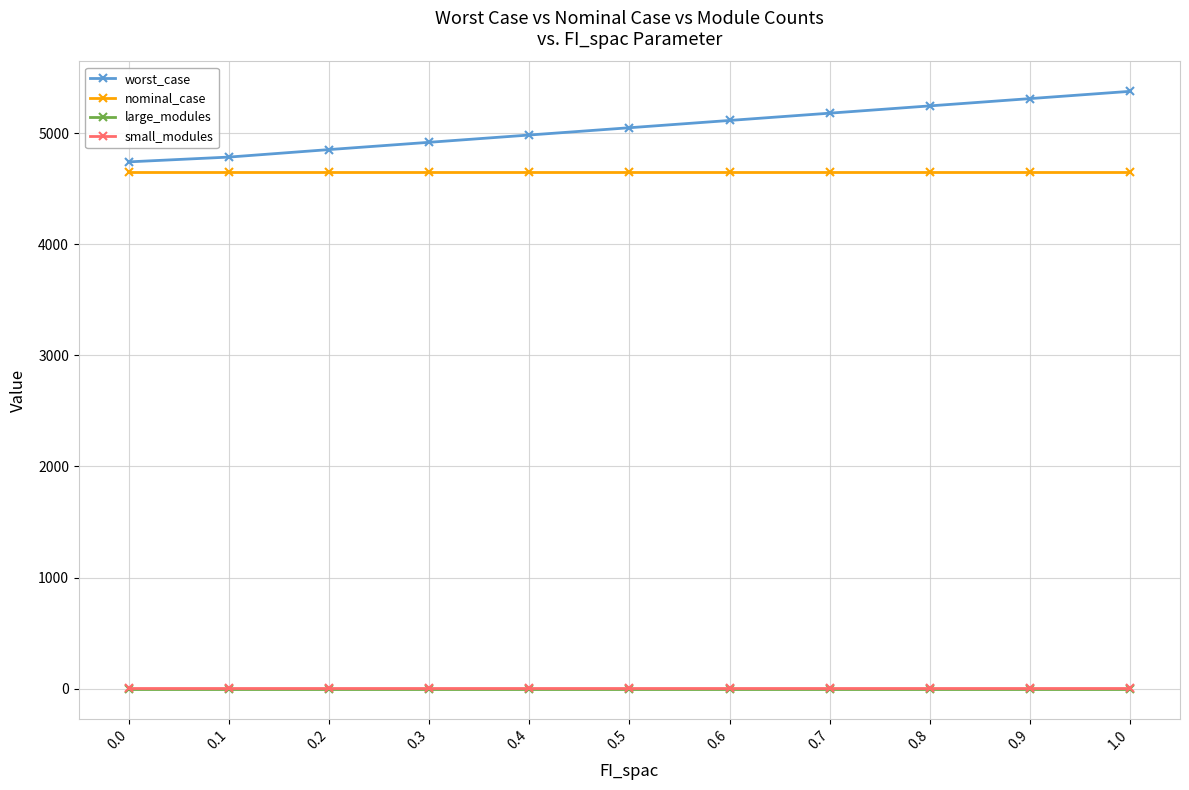

Reading left to right, extract all data points from this chart.

worst_case: 4741.7	4784.8	4852.2	4917.8	4983.3	5048.8	5114.3	5179.8	5245.4	5310.9	5376.4
nominal_case: 4651.4	4651.4	4651.4	4651.4	4651.4	4651.4	4651.4	4651.4	4651.4	4651.4	4651.4
large_modules: 0.0	0.0	0.0	0.0	0.0	0.0	0.0	0.0	0.0	0.0	0.0
small_modules: 3.0	3.0	3.0	3.0	3.0	3.0	3.0	3.0	3.0	3.0	3.0